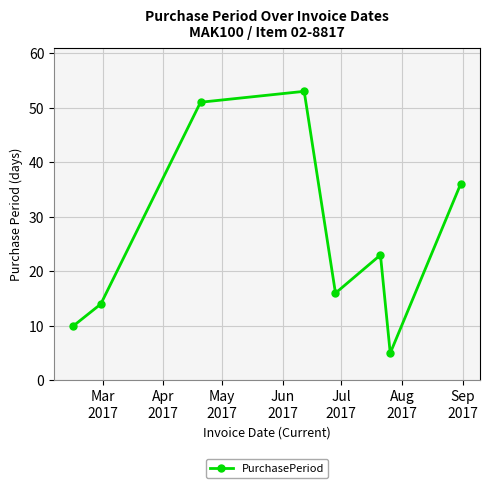

What is the difference between the maximum and second lowest values?

43